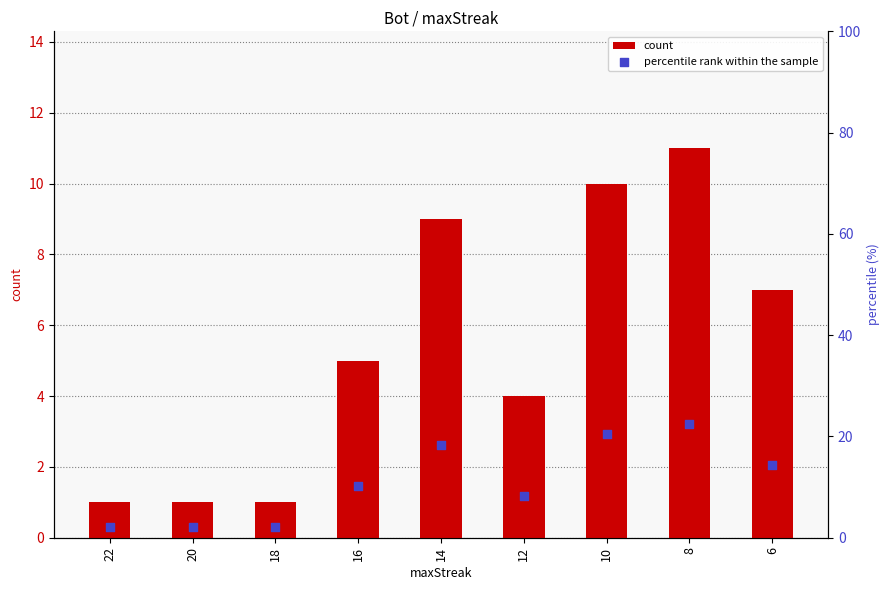

At which category is the sum across all series the highest?

8